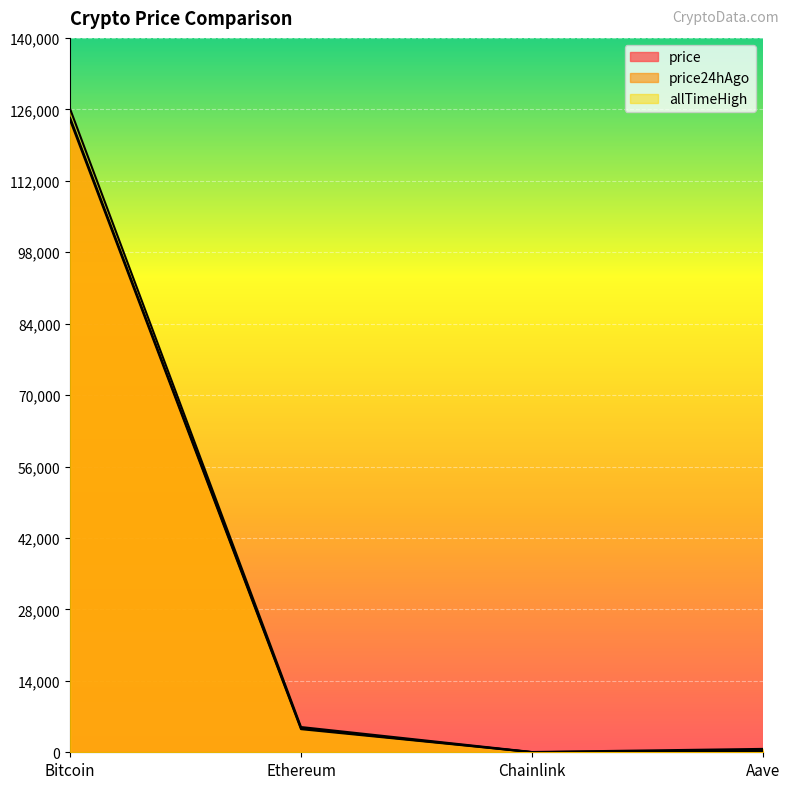

What is the average value of the price24hAgo series?

32183.9